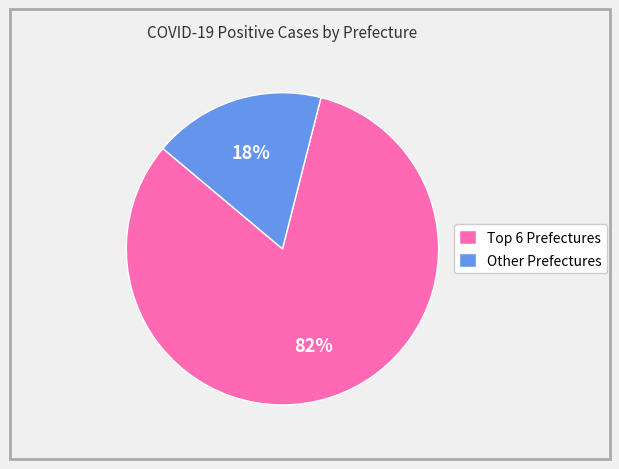

To the nearest percent, what is the difference between the largest and smallest slice percentages?

64%